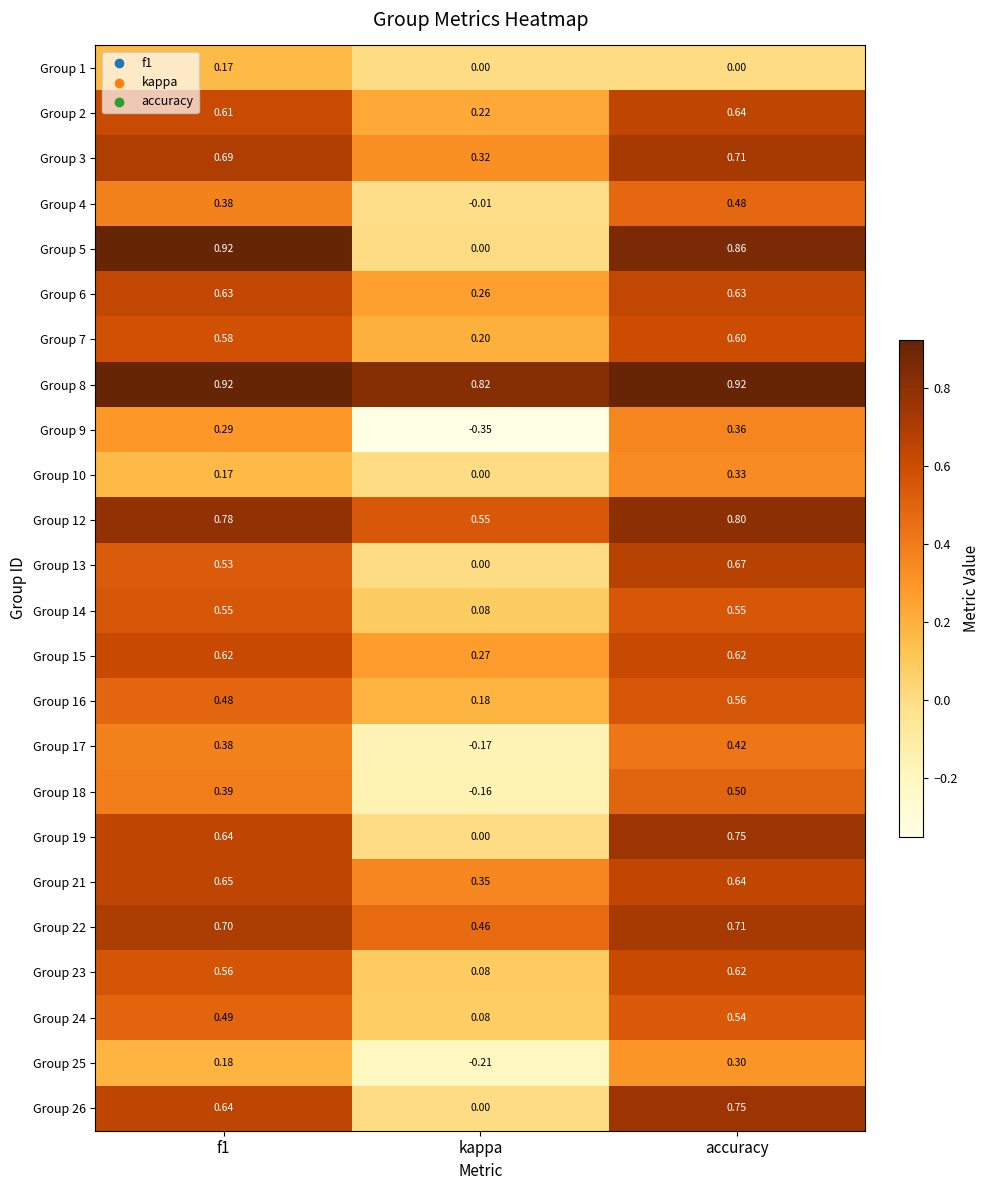

Is the value of Group 5 at accuracy greater than the value of Group 18 at kappa?

Yes